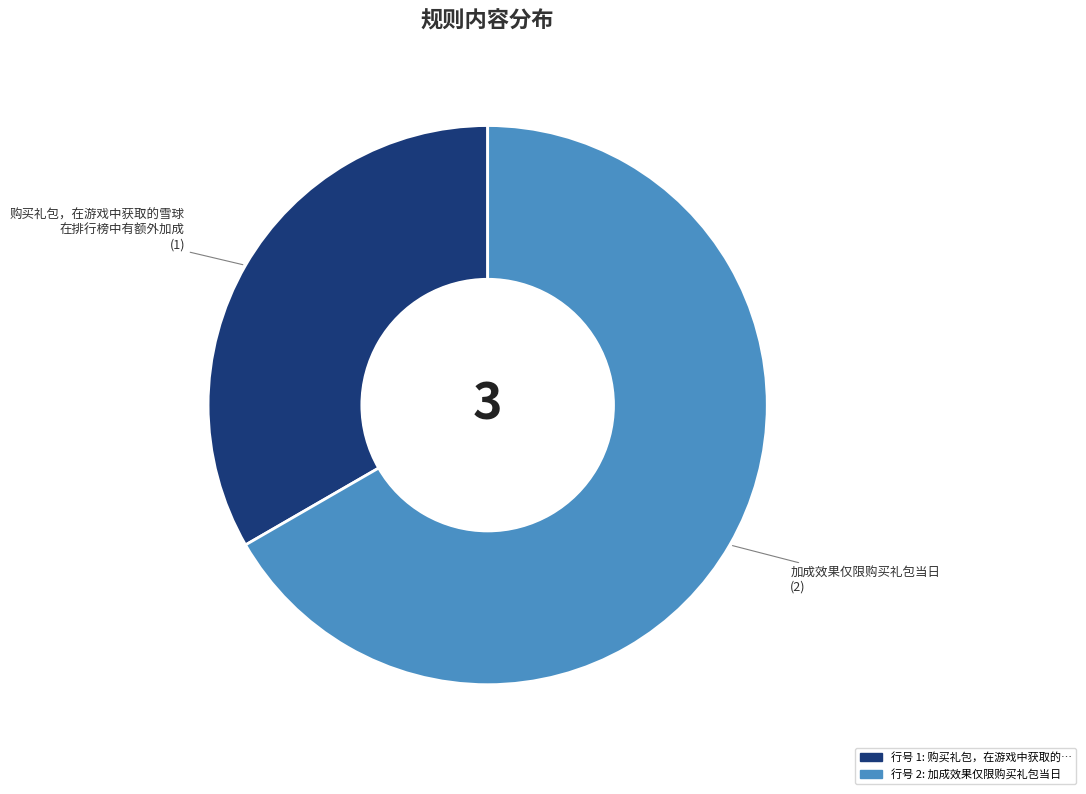

Is there a majority slice in this chart?

Yes